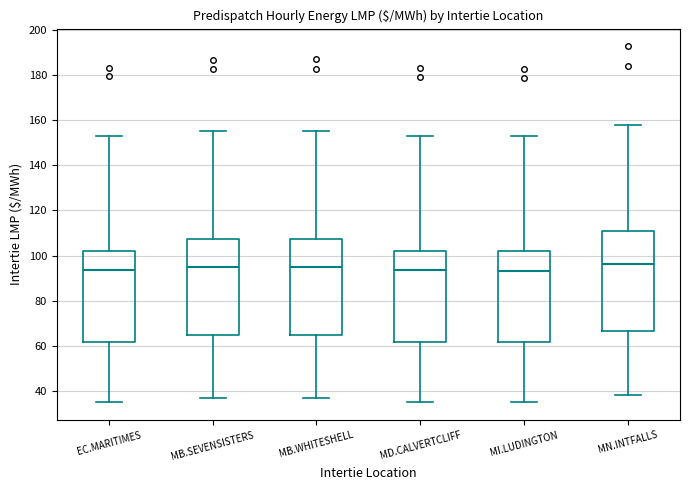

Where does the median line of the box for MN.INTFALLS sit on the y-axis? The values are not printed on the chart, so give them approximately, as read against the axis.

96